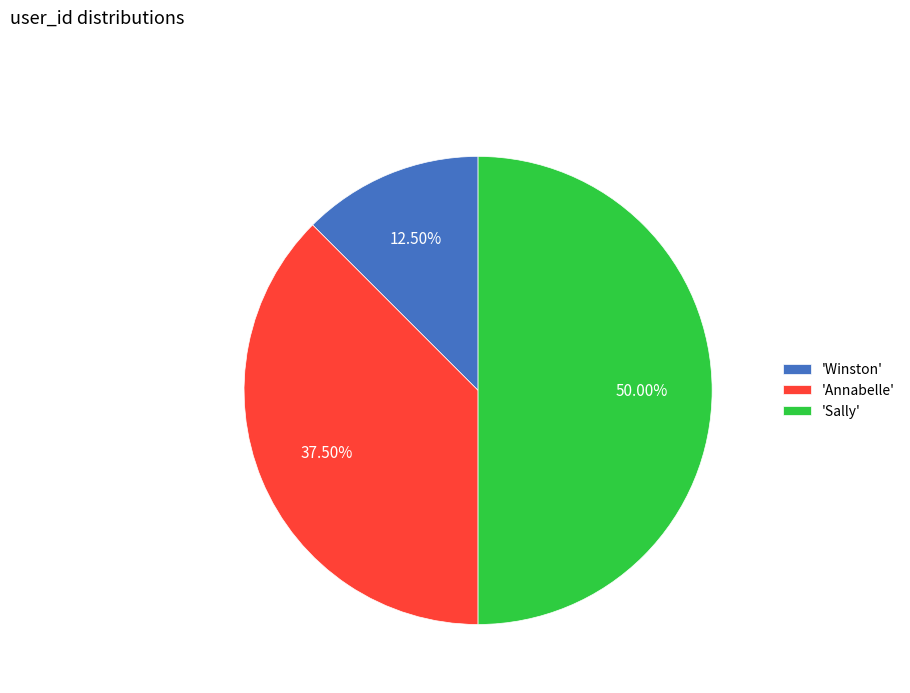

Rank the categories by value from highest to lowest.

'Sally', 'Annabelle', 'Winston'